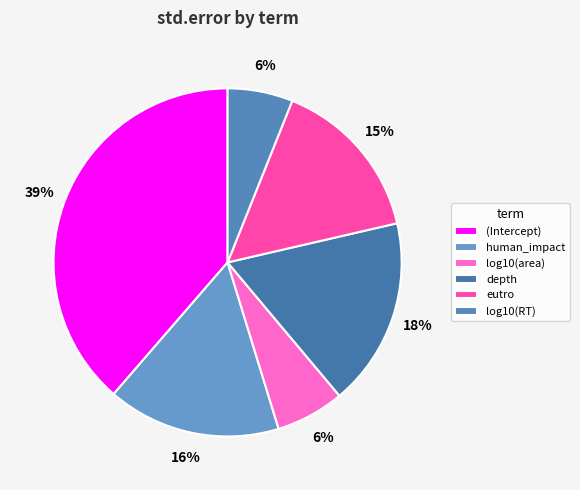

What is the largest slice in the pie chart?

(Intercept)